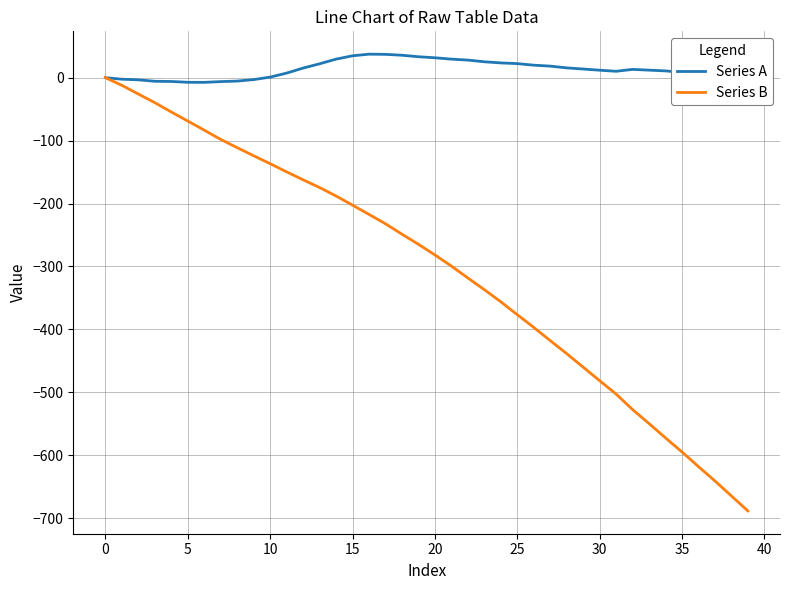

What is the maximum value shown in the chart?

37.4